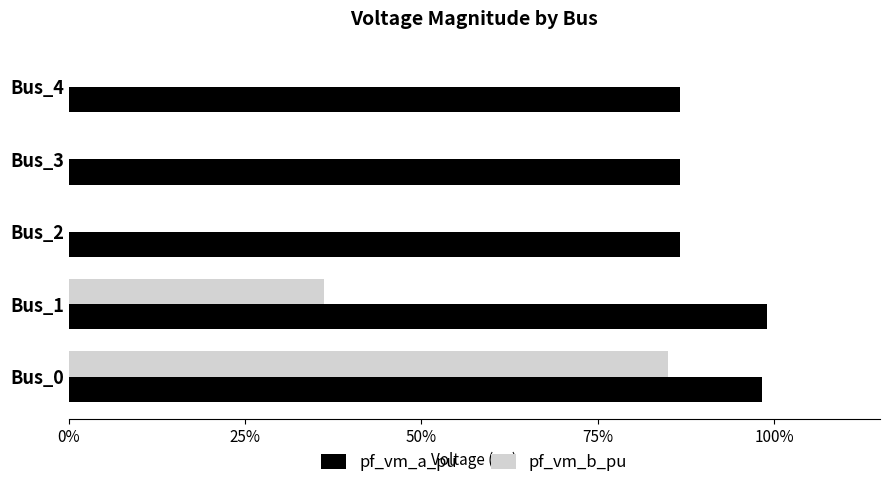

What is the difference between the maximum and minimum values in the pf_vm_b_pu series?

0.9